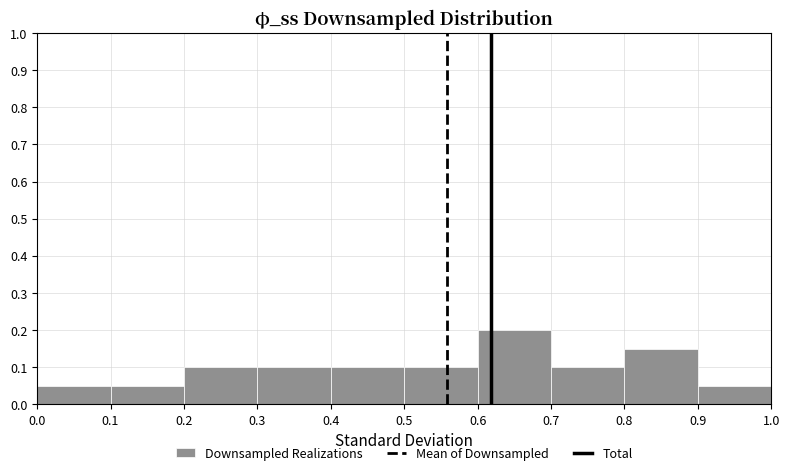

Reading left to right, transcribe this chart: for each bar, give the range it covers on the x-axis and its height. The values are not printed on the chart, so give them approximately, as read against the axis.

0.0 to 0.1: 0.05
0.1 to 0.2: 0.05
0.2 to 0.3: 0.10
0.3 to 0.4: 0.10
0.4 to 0.5: 0.10
0.5 to 0.6: 0.10
0.6 to 0.7: 0.20
0.7 to 0.8: 0.10
0.8 to 0.9: 0.15
0.9 to 1.0: 0.05